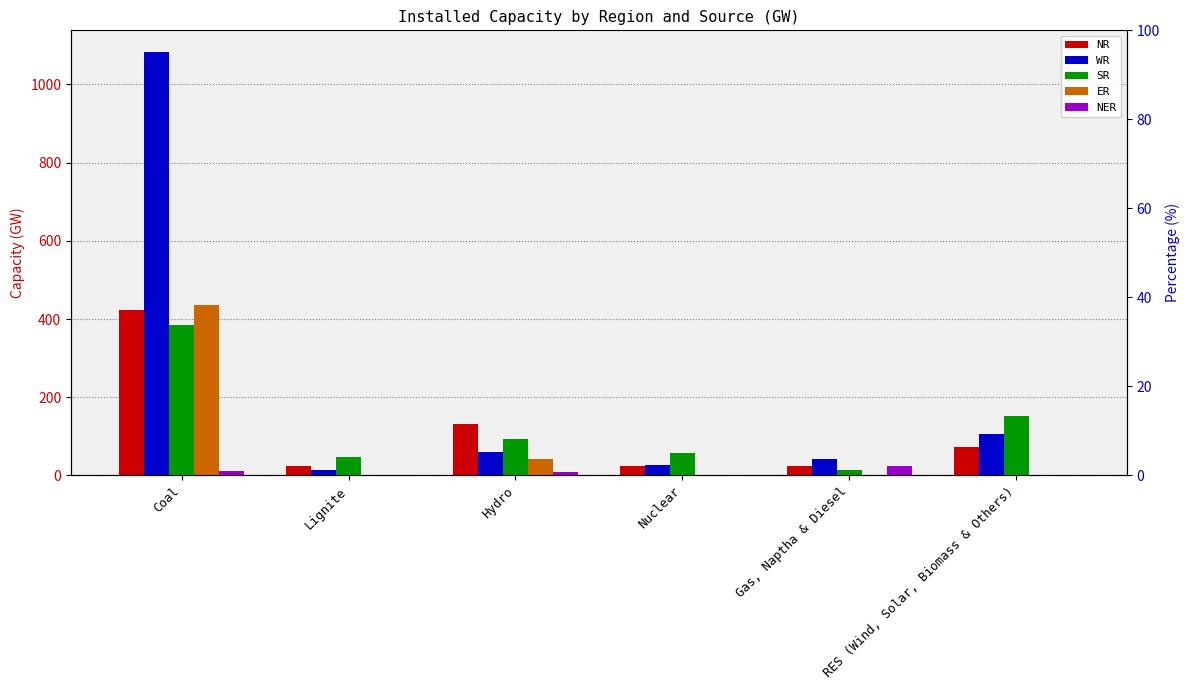

Reading left to right, transcribe all the data shown in this chart.

NR: Coal=422	Lignite=24	Hydro=131	Nuclear=23	Gas, Naptha & Diesel=24	RES (Wind, Solar, Biomass & Others)=74
WR: Coal=1084	Lignite=14	Hydro=60	Nuclear=28	Gas, Naptha & Diesel=41	RES (Wind, Solar, Biomass & Others)=107
SR: Coal=386	Lignite=48	Hydro=92	Nuclear=58	Gas, Naptha & Diesel=15	RES (Wind, Solar, Biomass & Others)=151
ER: Coal=436	Lignite=0	Hydro=41	Nuclear=0	Gas, Naptha & Diesel=0	RES (Wind, Solar, Biomass & Others)=2
NER: Coal=12	Lignite=0	Hydro=8	Nuclear=0	Gas, Naptha & Diesel=25	RES (Wind, Solar, Biomass & Others)=0